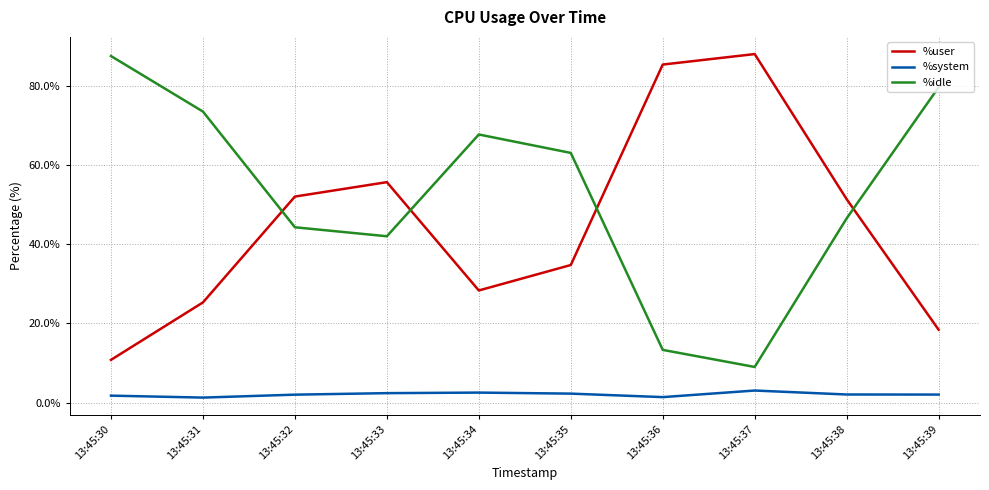

Is it true that %user equals 57.9 at 13:45:35?

False